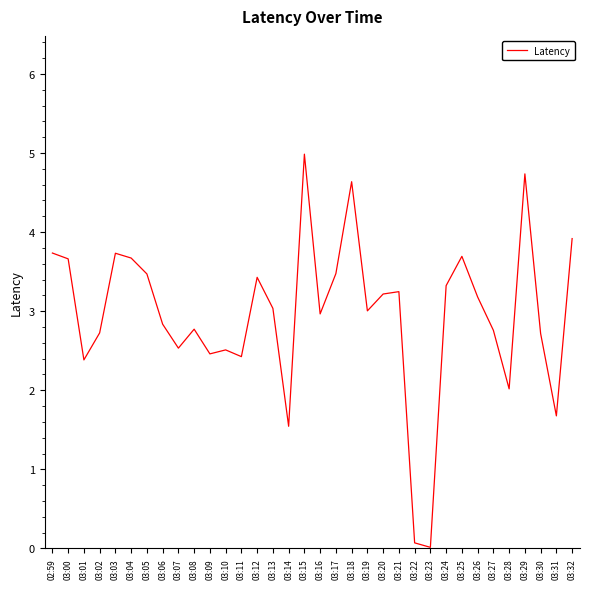

At which category does the data reach its first local peak?

03:03